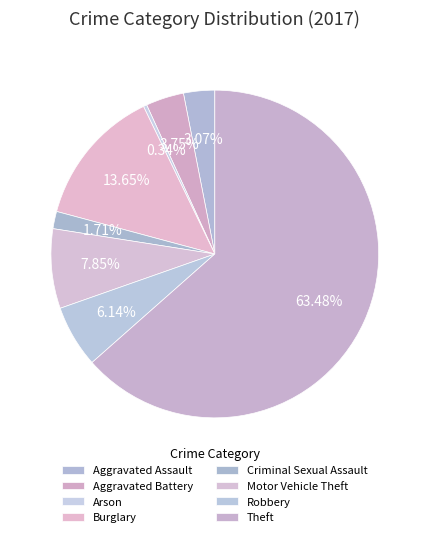

How many slices are in this pie chart?

8